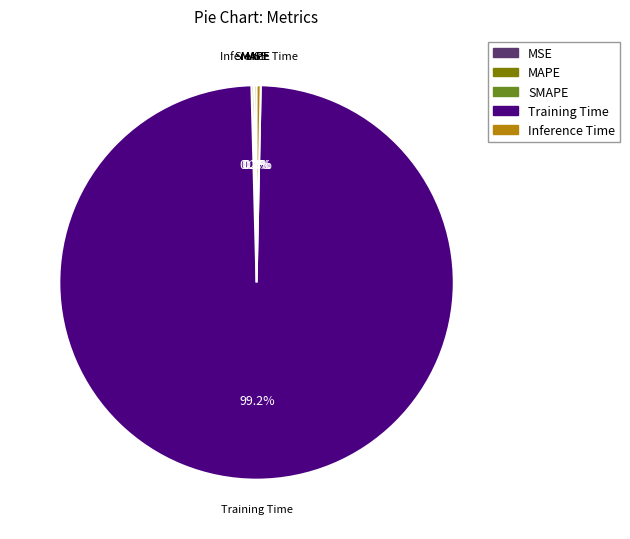

Does Training Time account for over 50% of the chart?

Yes